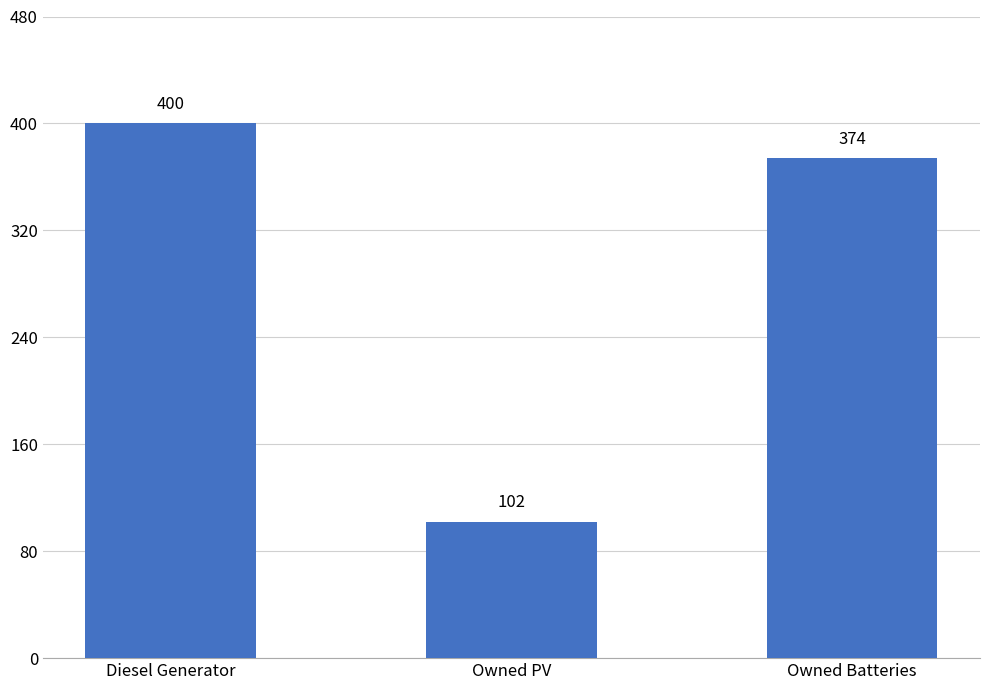

What is the change in value from Owned PV to Owned Batteries?

+272